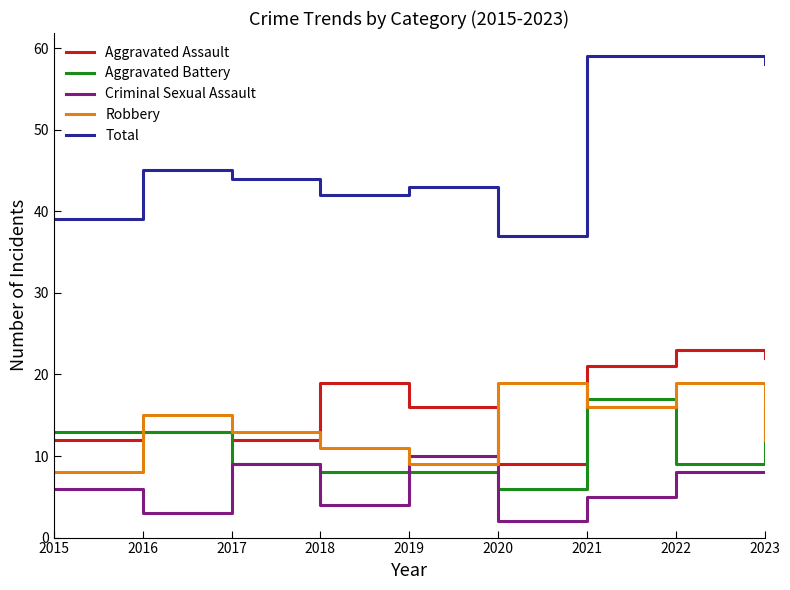

Reading left to right, what are all the values shown in this chart?

Aggravated Assault: 2015=12	2016=13	2017=12	2018=19	2019=16	2020=9	2021=21	2022=23	2023=22
Aggravated Battery: 2015=13	2016=13	2017=9	2018=8	2019=8	2020=6	2021=17	2022=9	2023=16
Criminal Sexual Assault: 2015=6	2016=3	2017=9	2018=4	2019=10	2020=2	2021=5	2022=8	2023=8
Robbery: 2015=8	2016=15	2017=13	2018=11	2019=9	2020=19	2021=16	2022=19	2023=12
Total: 2015=39	2016=45	2017=44	2018=42	2019=43	2020=37	2021=59	2022=59	2023=58